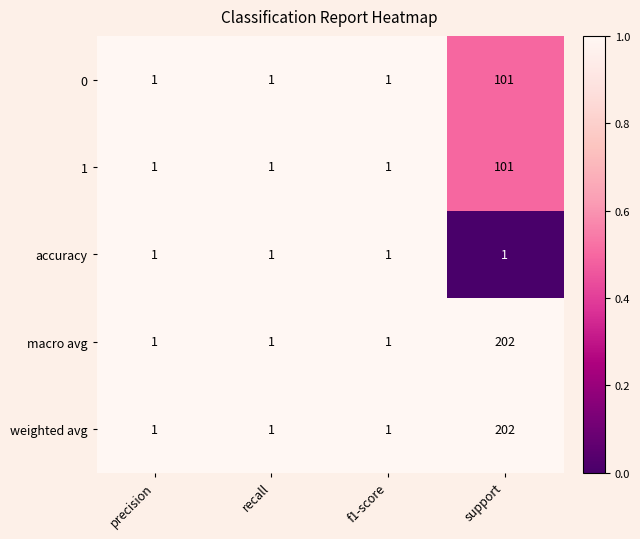

Is it true that 1 equals 2 at f1-score?

False